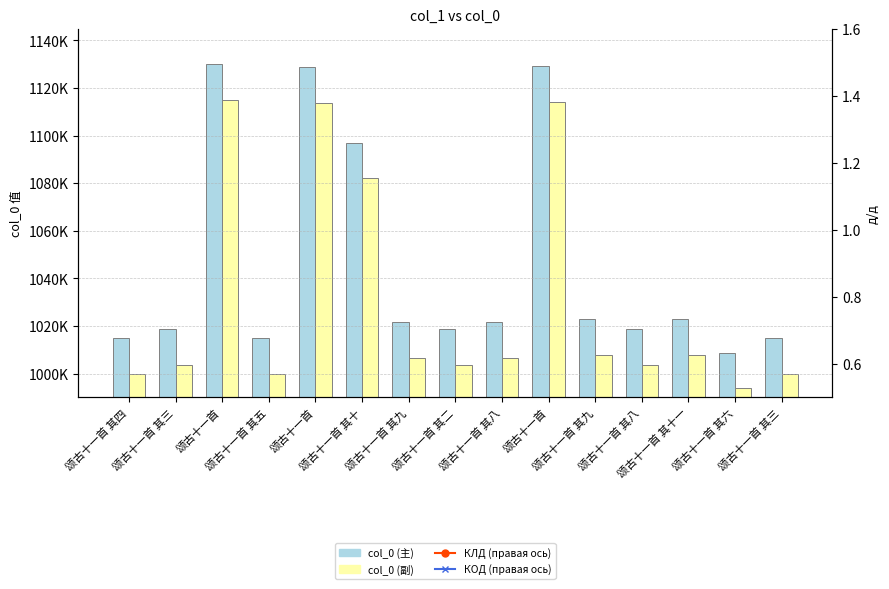

What is the difference between the maximum and minimum values in the КЛД (правая ось) series?

0.2